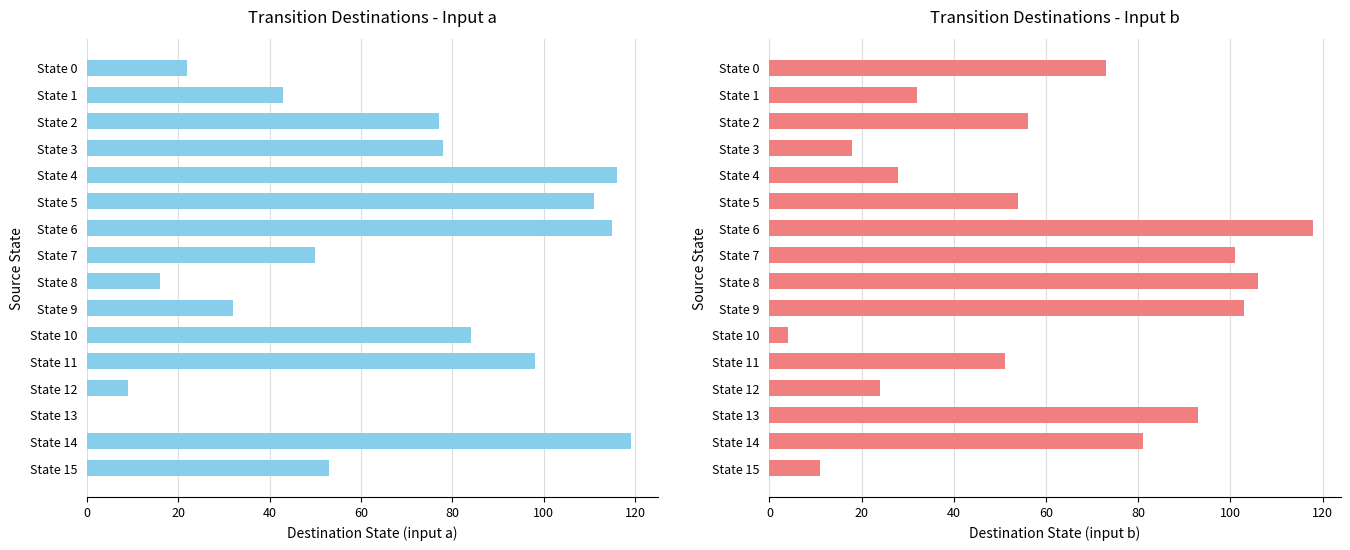

Is the value of destination_state (input=a) at State 14 greater than the value of destination_state (input=b) at State 6?

Yes